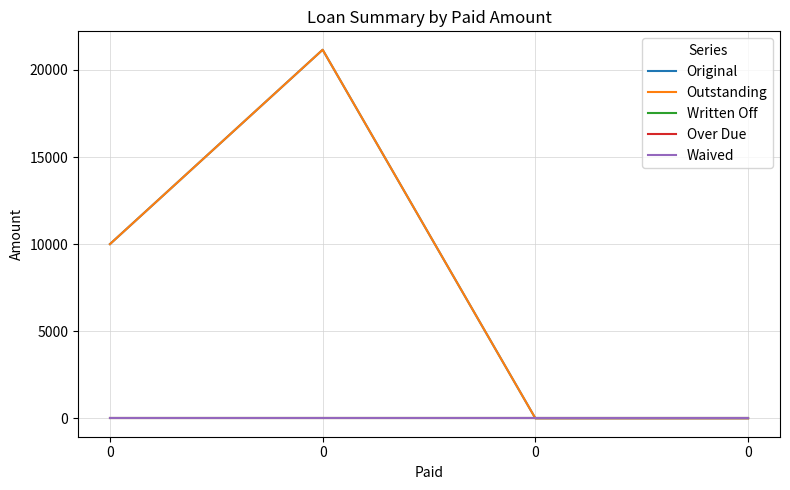

Which series has the largest range (max minus min)?

Original